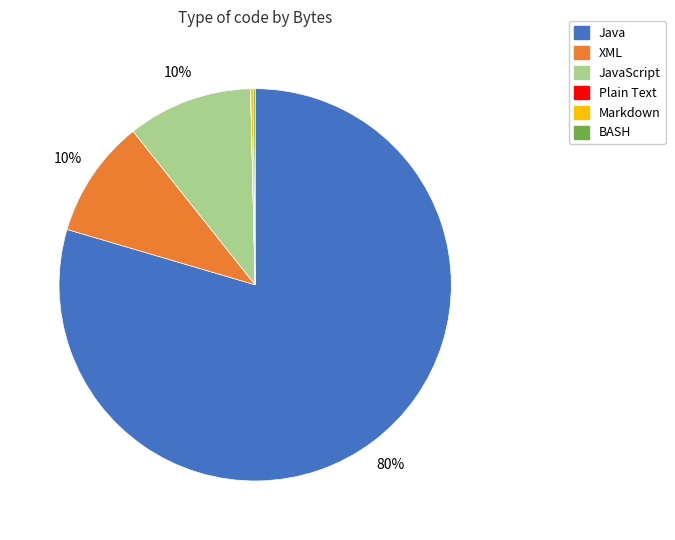

Is there any slice that represents more than half of the pie?

Yes